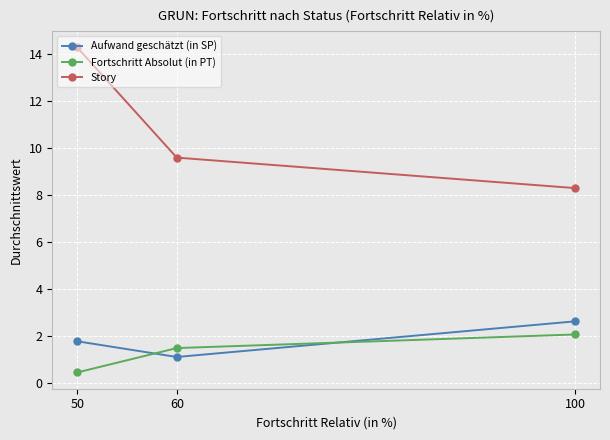

What is the sum of the Aufwand geschätzt (in SP) values at 100 and 50?

4.4